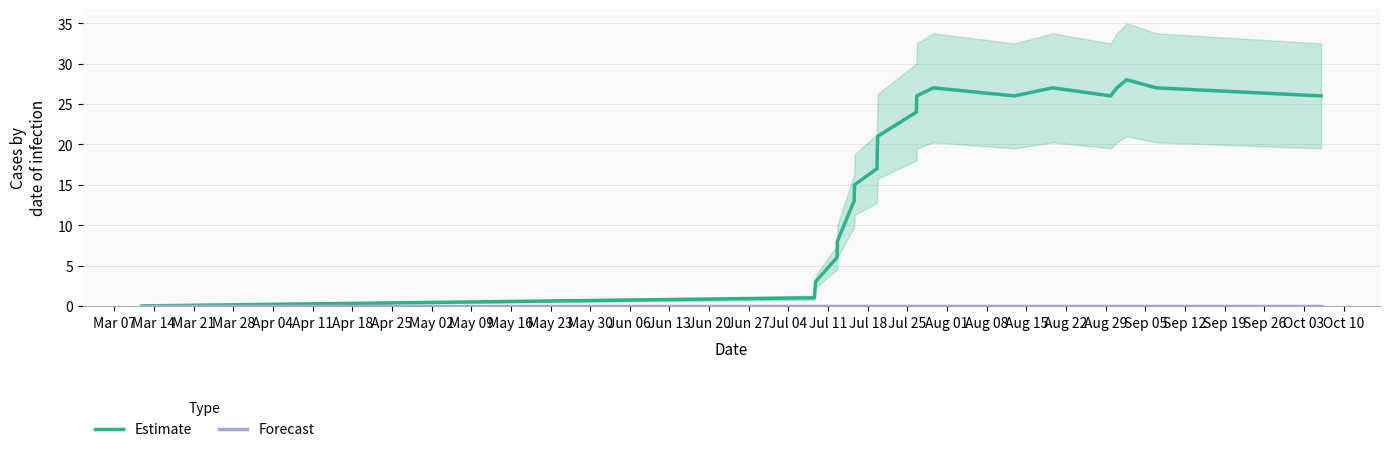

True or false: Estimate and Forecast intersect in this chart.

False